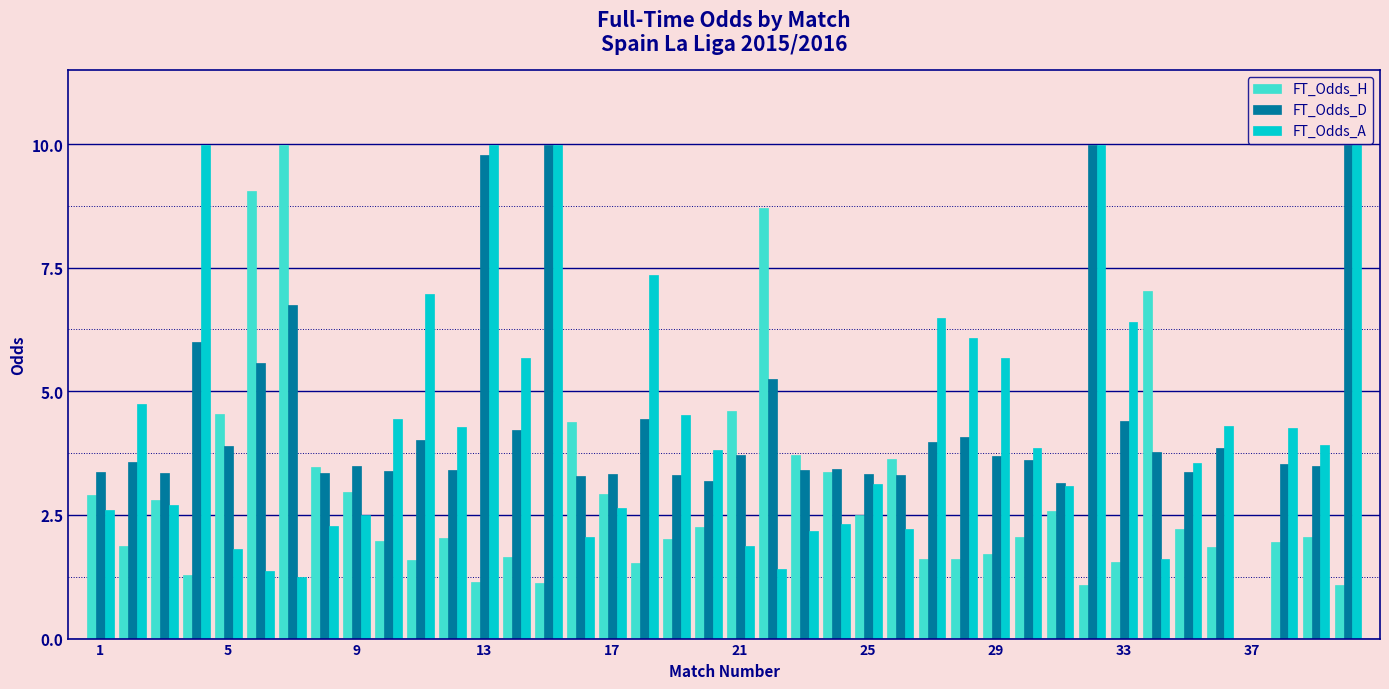

What is the sum of all FT_Odds_A values?

173.3